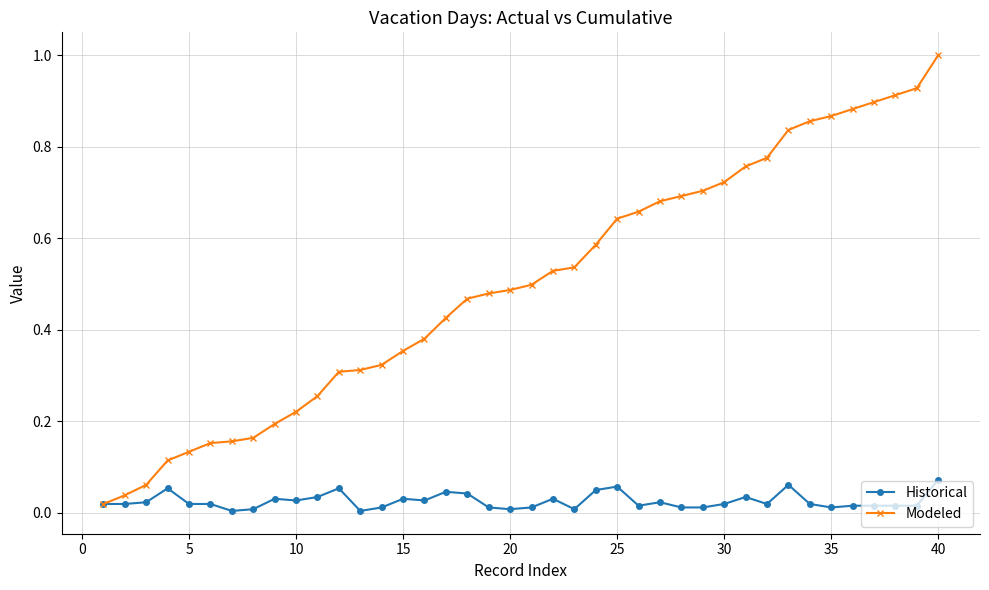

What is the greatest value displayed?

1.0